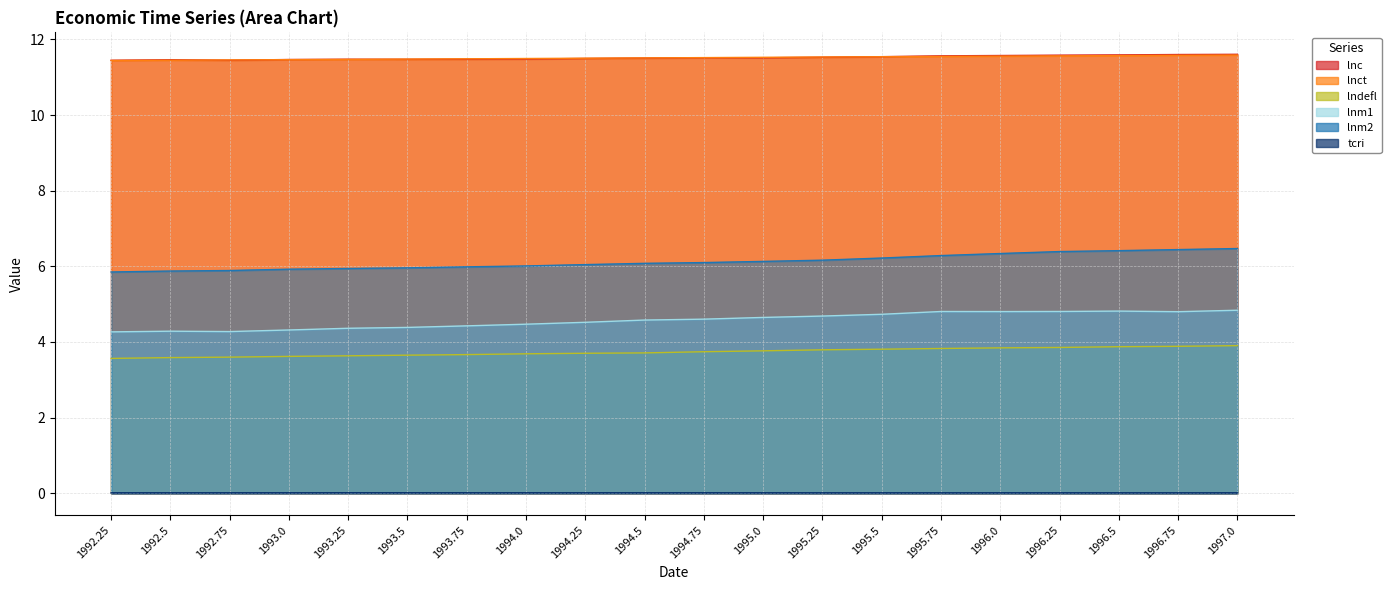

Where is the first local minimum for lnm1?

1992.75